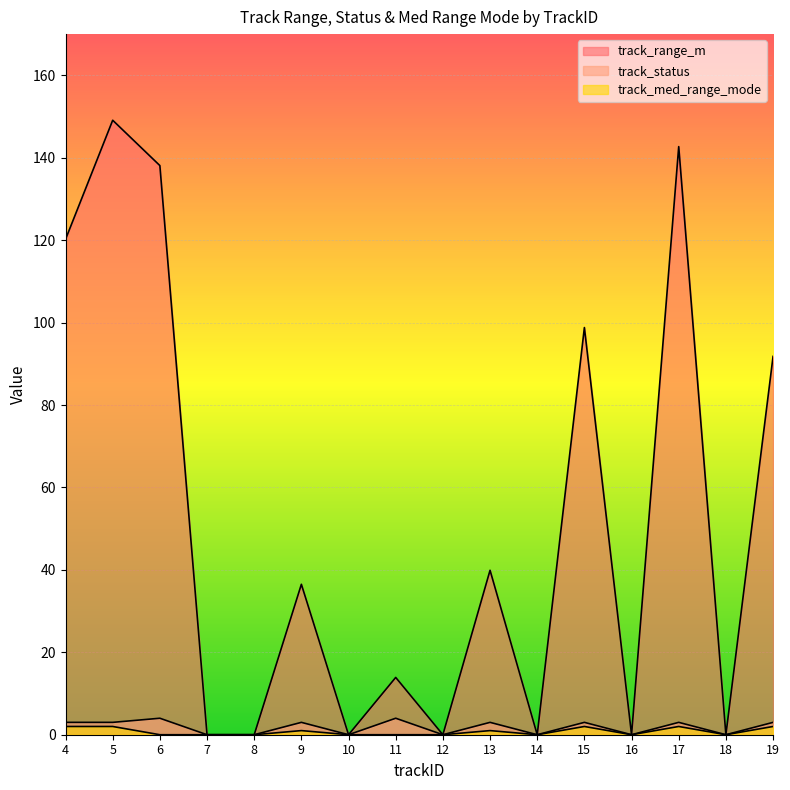

How many values in track_med_range_mode are above zero?

7